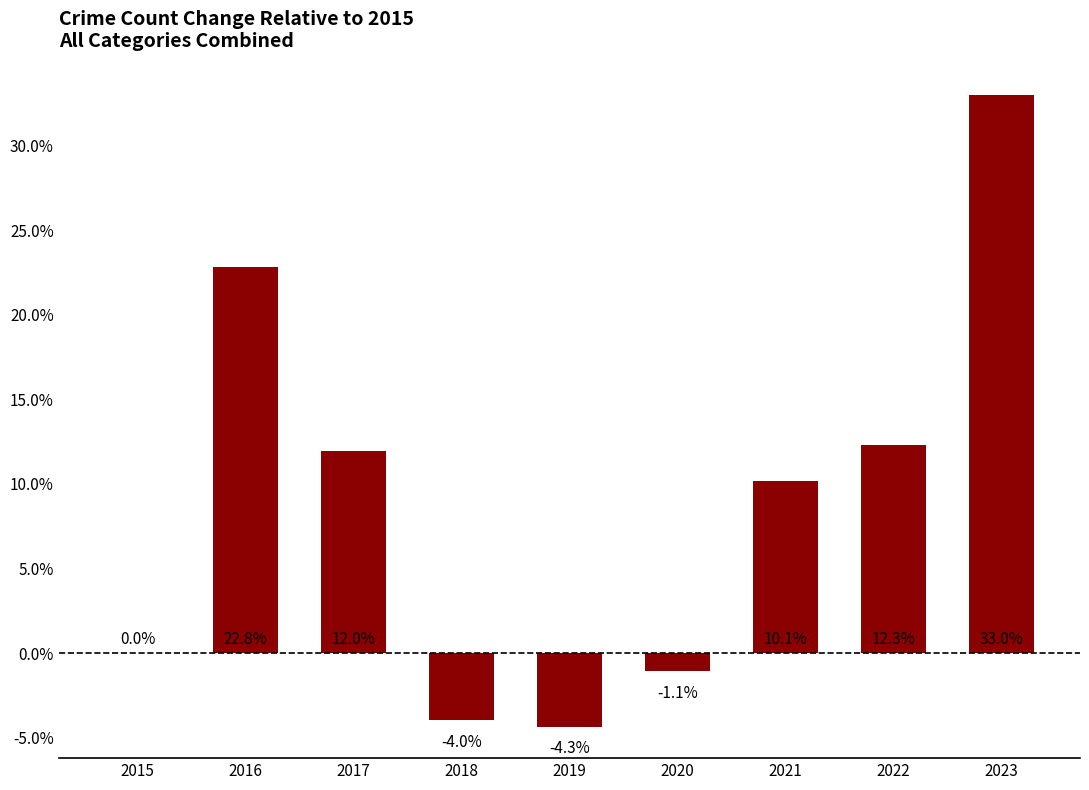

How many series are shown in this chart?

1